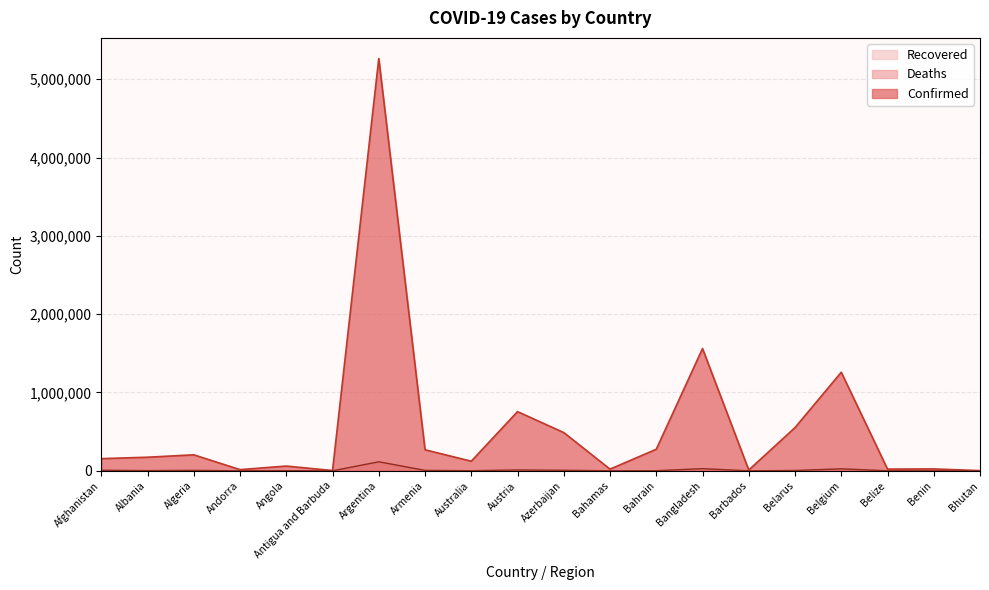

What is the total value across all series at Algeria?

210119